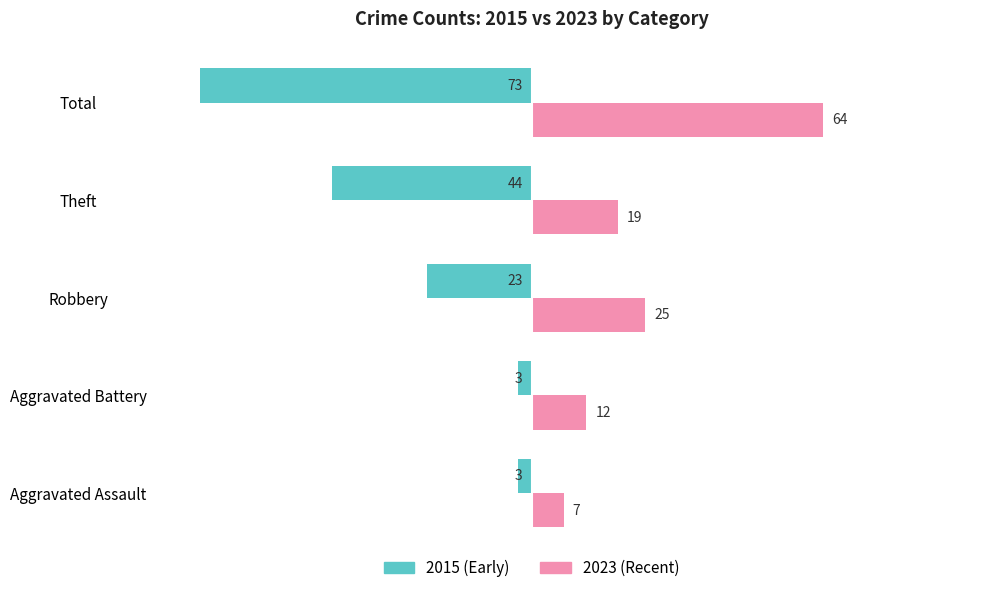

True or false: 2015 (Early) has a value of -129 at Total.

False